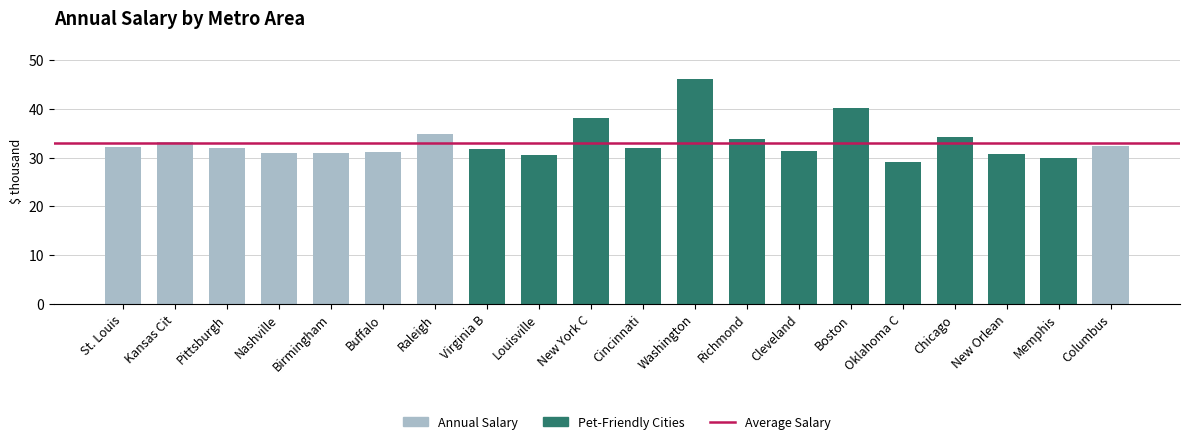

What is the ratio of the value at Chicago to the value at St. Louis?

1.1